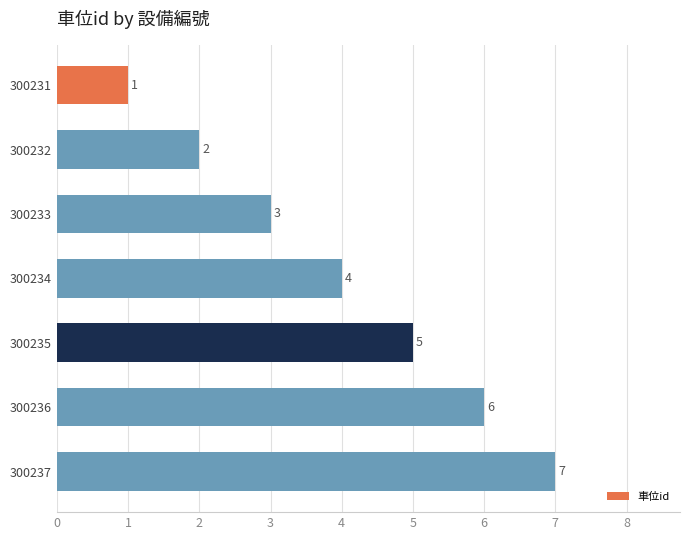

Which category has the lowest value across all series?

300231